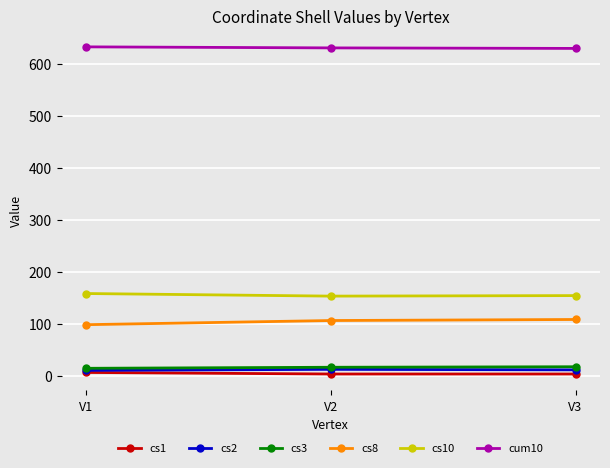

What is the greatest value displayed?

633